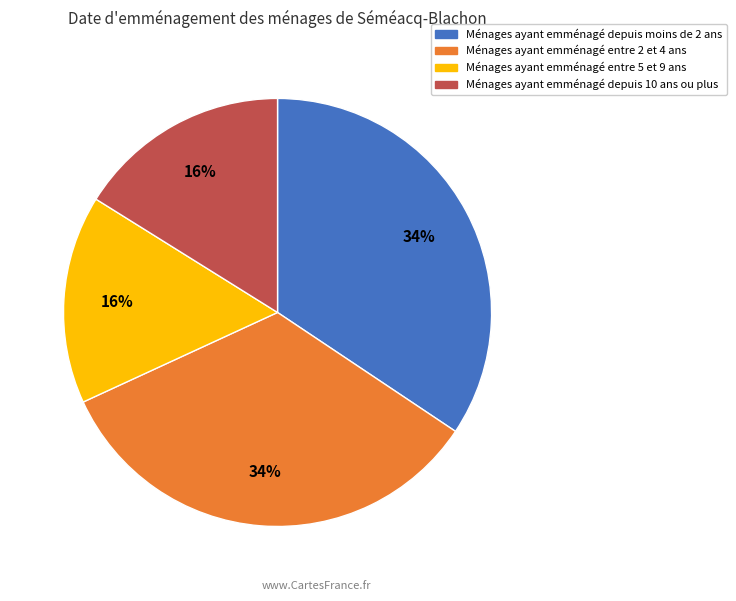

To the nearest percent, what is the average slice percentage?

25%